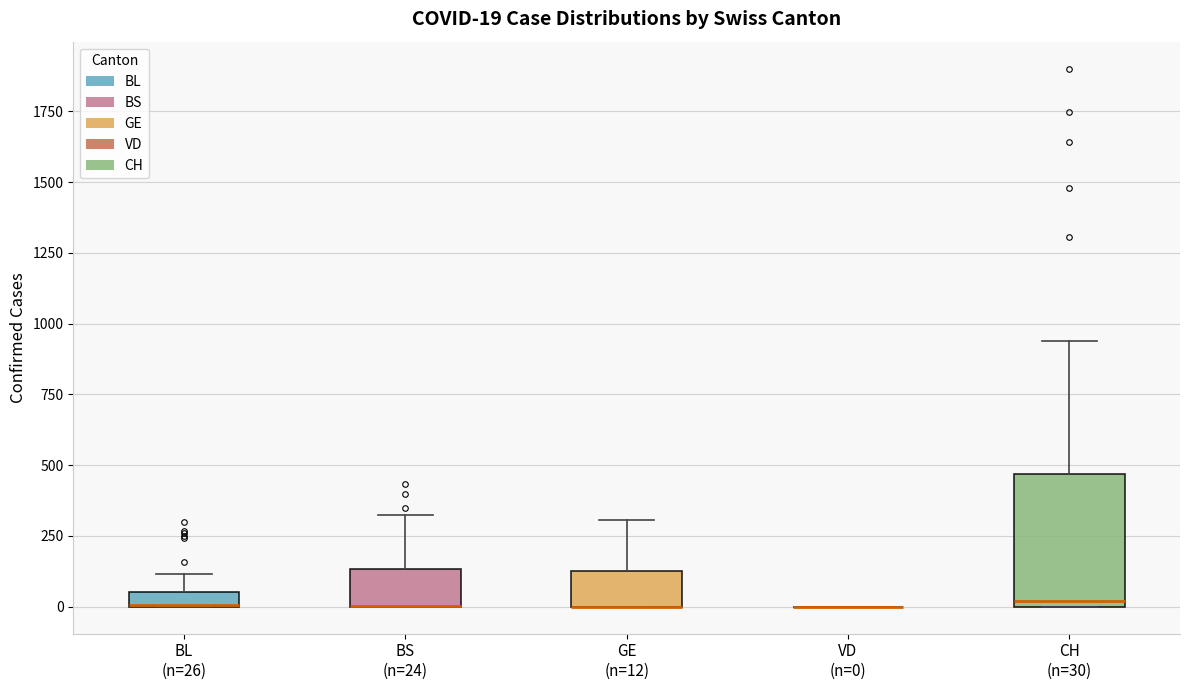

Which box is the tallest, from its lower edge to its upper edge?

CH (n=30)